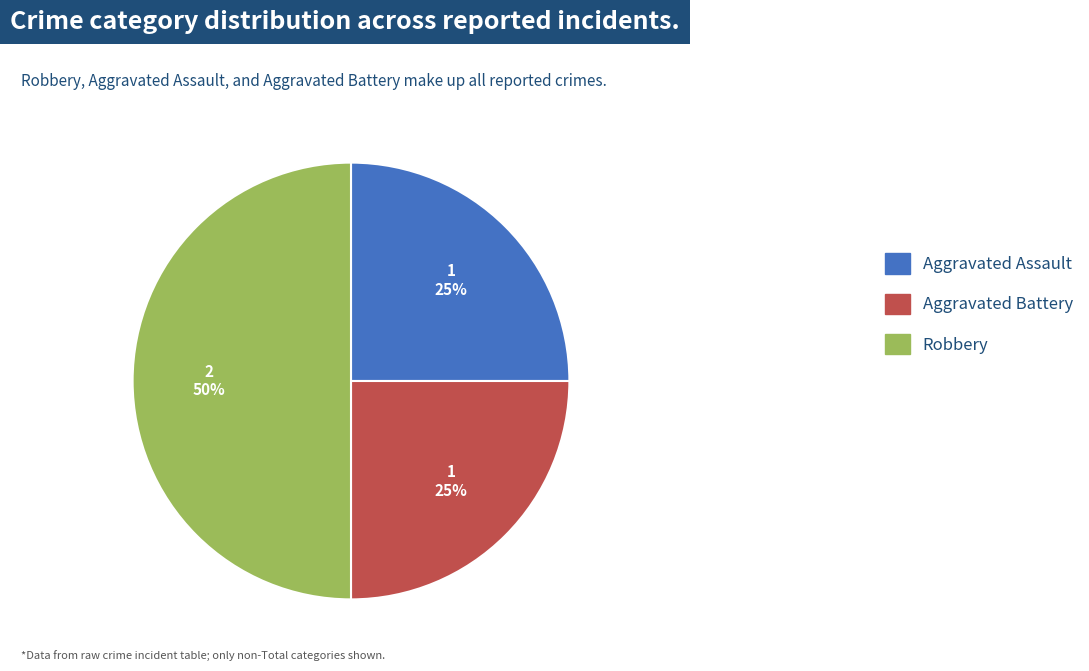

How many segments does this pie chart have?

3